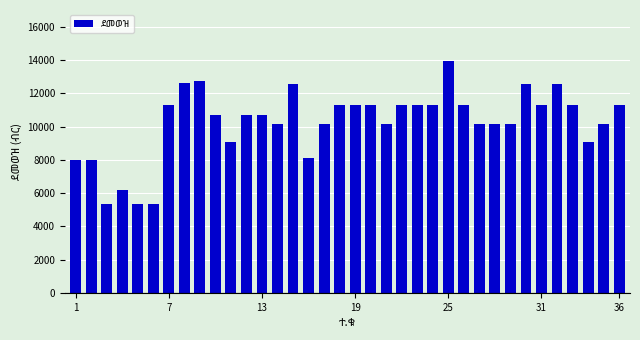

How many categories are shown in the chart?

36